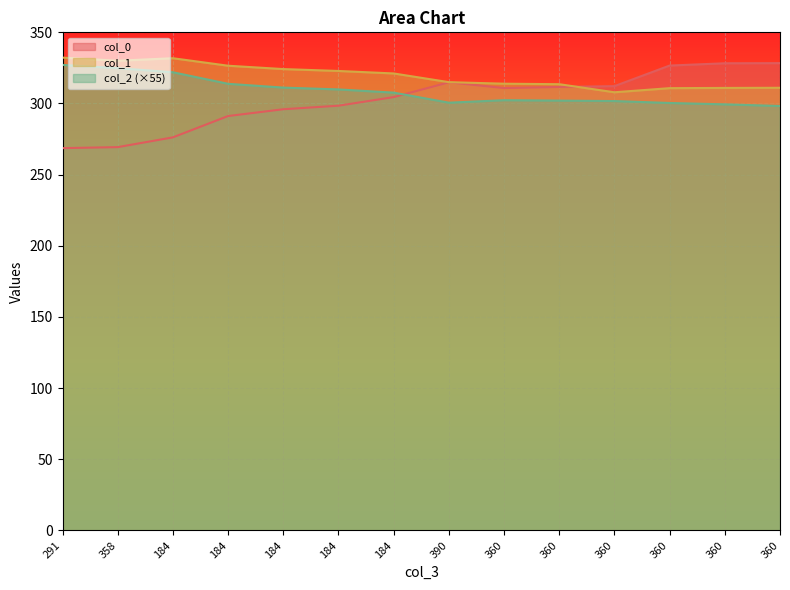

Is it true that col_1 equals 519.9 at 390?

False